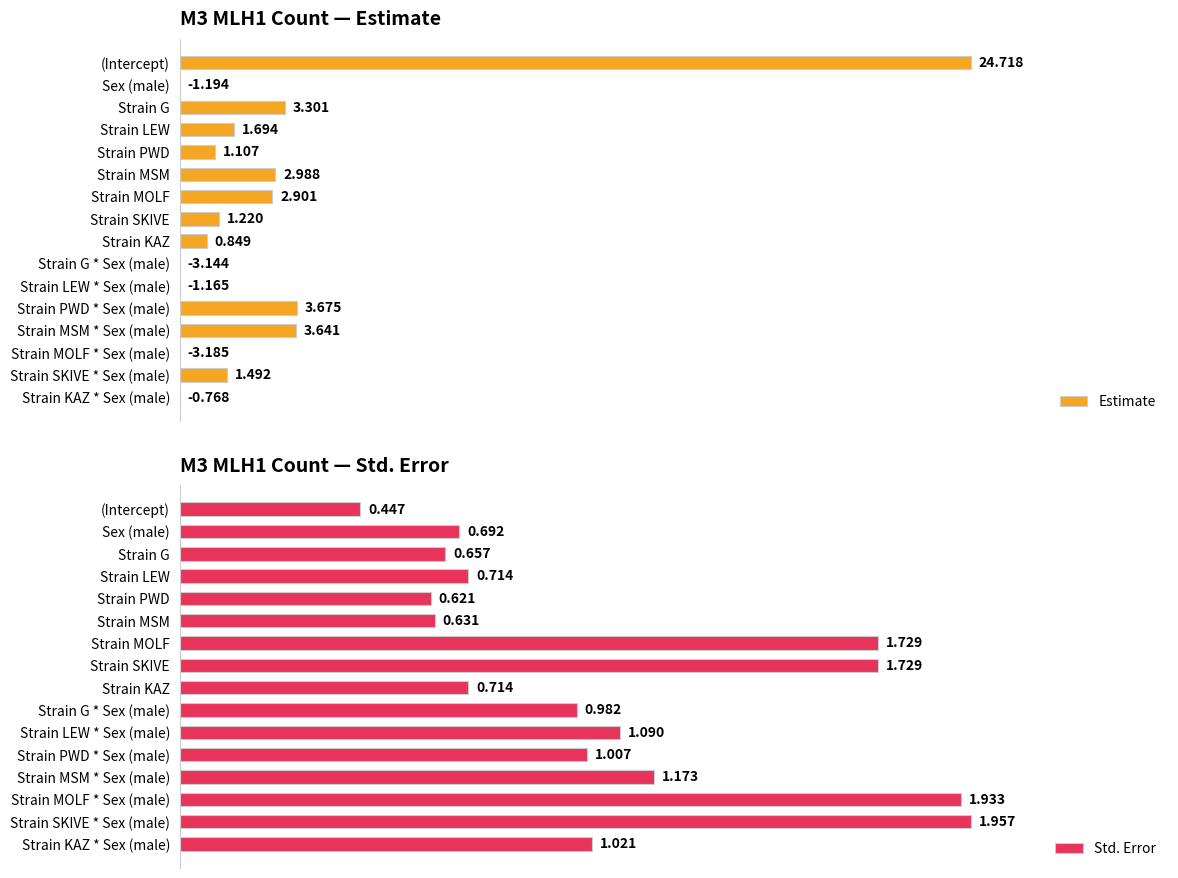

How many data points in Std. Error are less than 1?

8